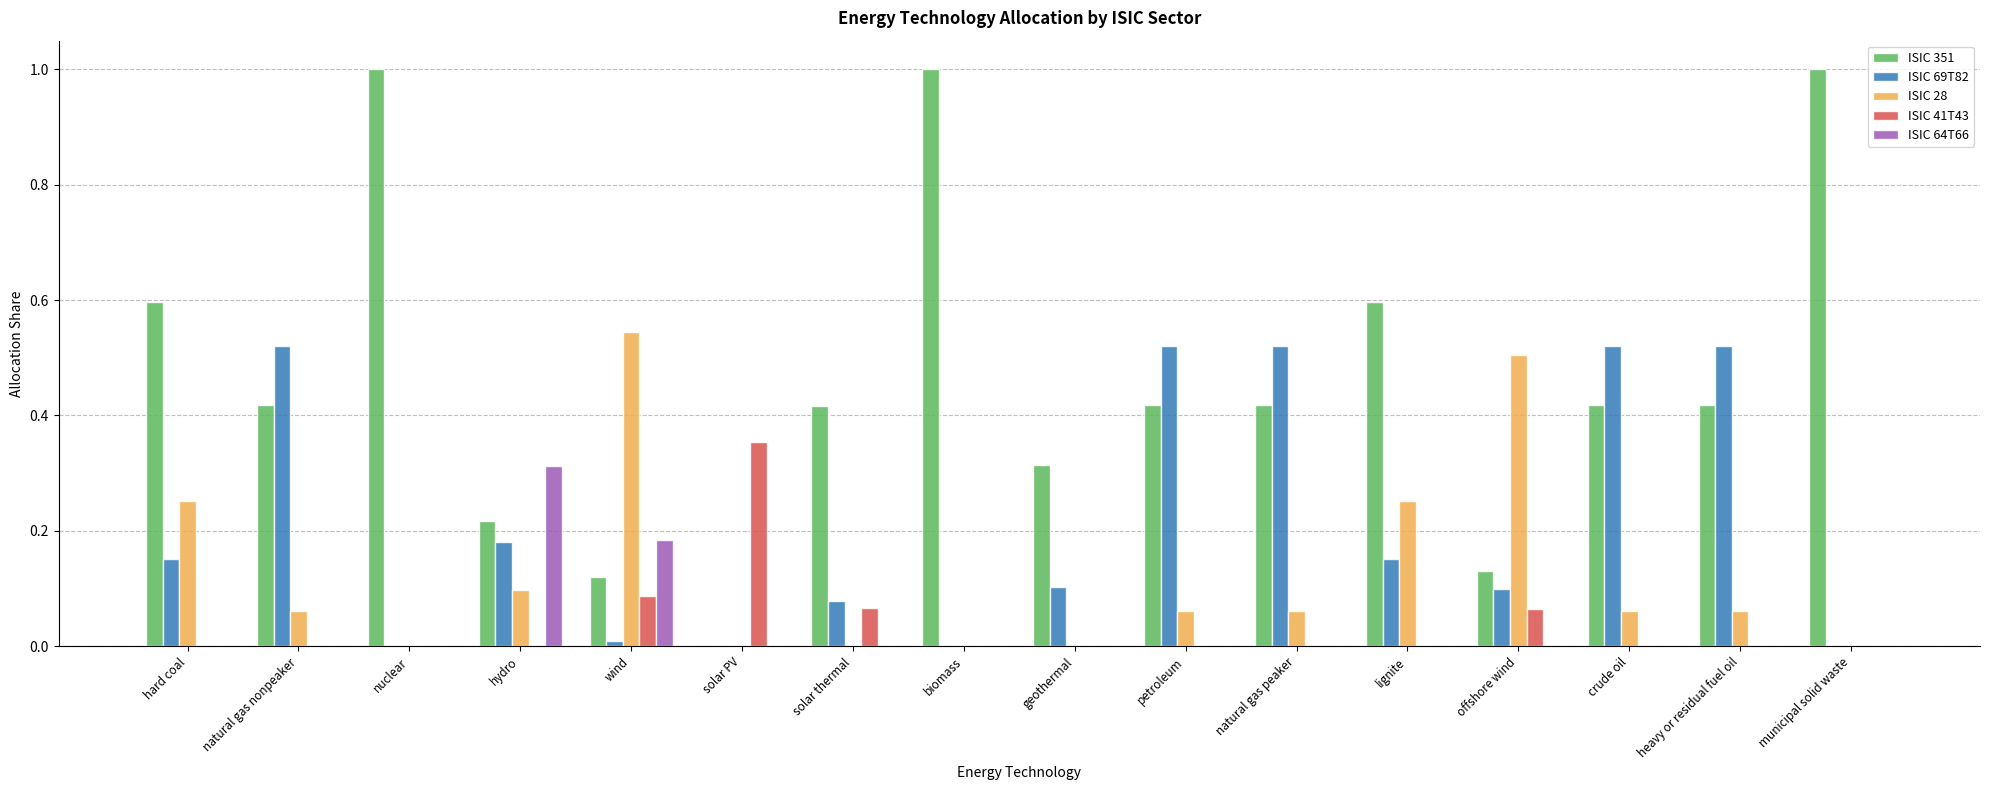

Where is ISIC 351 nearest to the value 0?

solar PV